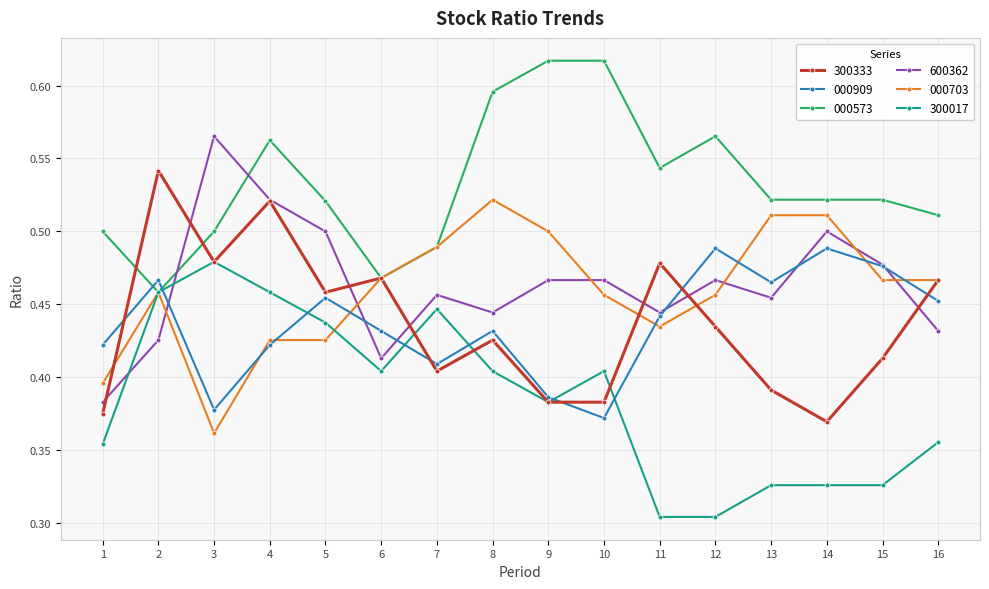

Between 4 and 11, which series saw the biggest shift?

300017